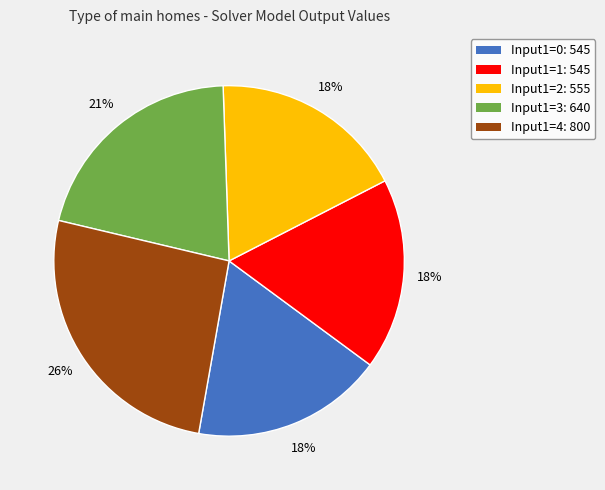

To the nearest percent, what is the average slice percentage?

20%